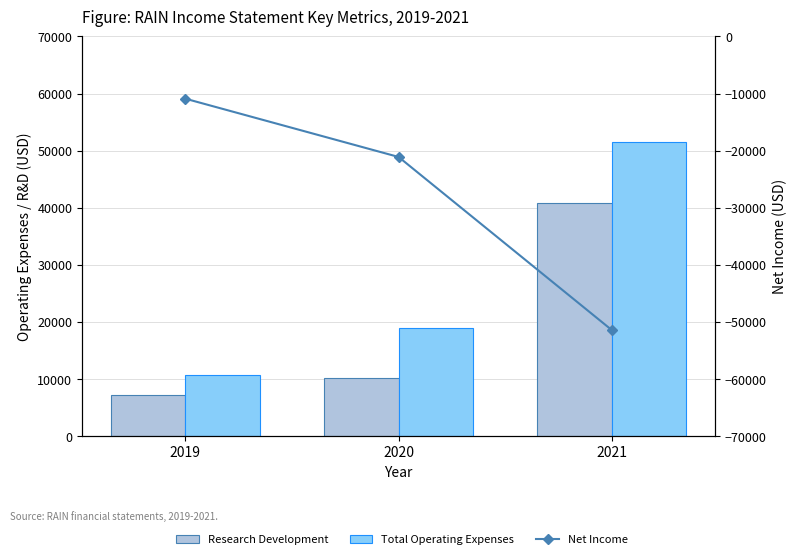

Which series has the widest spread of values?

Total Operating Expenses